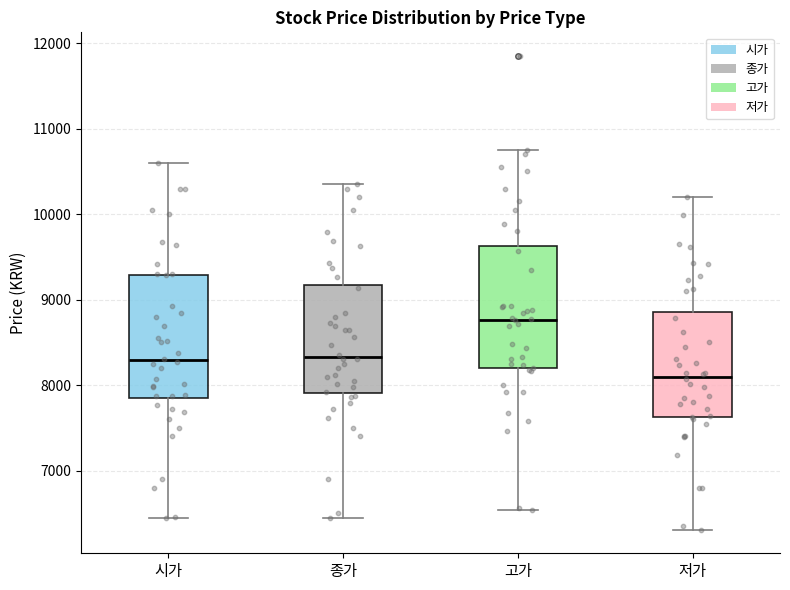

Reading left to right, transcribe this box plot: for each box, give where its median line is, the range the box spans, and where its two whiskers end, as read against the y-axis. The values are not printed on the chart, so give them approximately, as read against the axis.

시가: median 8300, box 7800 to 9300, whiskers 6500 to 10600
종가: median 8300, box 7900 to 9200, whiskers 6400 to 10400
고가: median 8800, box 8200 to 9600, whiskers 6500 to 10800
저가: median 8100, box 7600 to 8900, whiskers 6300 to 10200